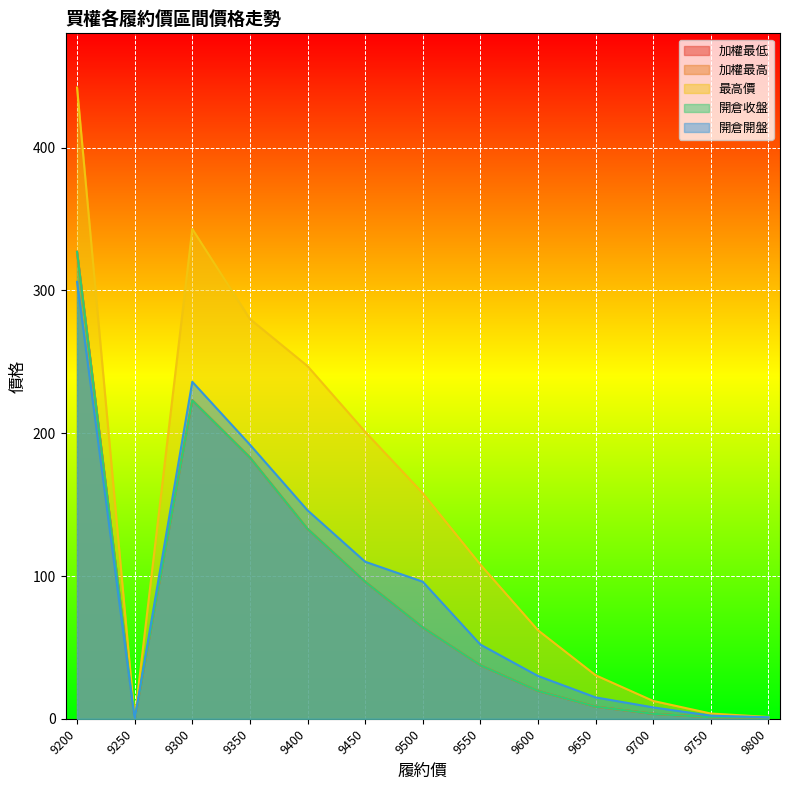

Does the chart display data point markers on the line(s)?

No